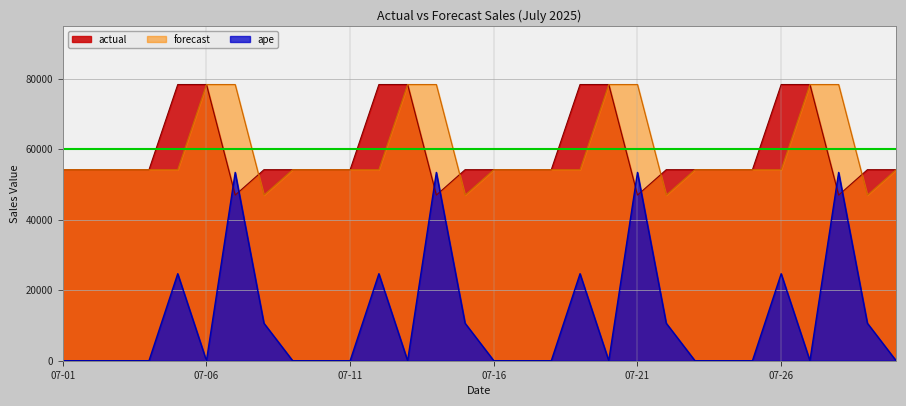

How many data points in actual are less than 54168?

4